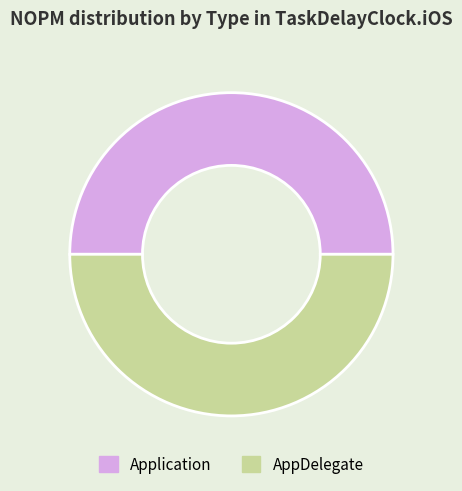

What is the ratio of the value at Application to the value at AppDelegate?

1.0